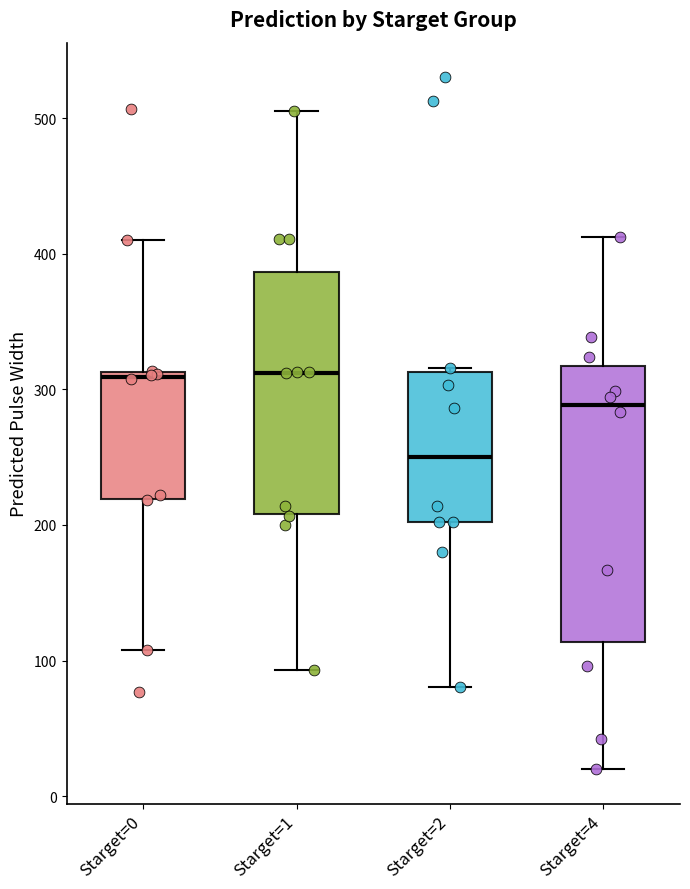

Reading left to right, read every box against the y-axis: the position of its median line, the range the box covers, and the ends of its whiskers. The values are not printed on the chart, so give them approximately, as read against the axis.

Starget=0: median 310 (just below the box's upper edge), box 220 to 310, whiskers 110 to 410
Starget=1: median 310, box 210 to 390, whiskers 90 to 510
Starget=2: median 250, box 200 to 310, whiskers 80 to 320
Starget=4: median 290, box 110 to 320, whiskers 20 to 410